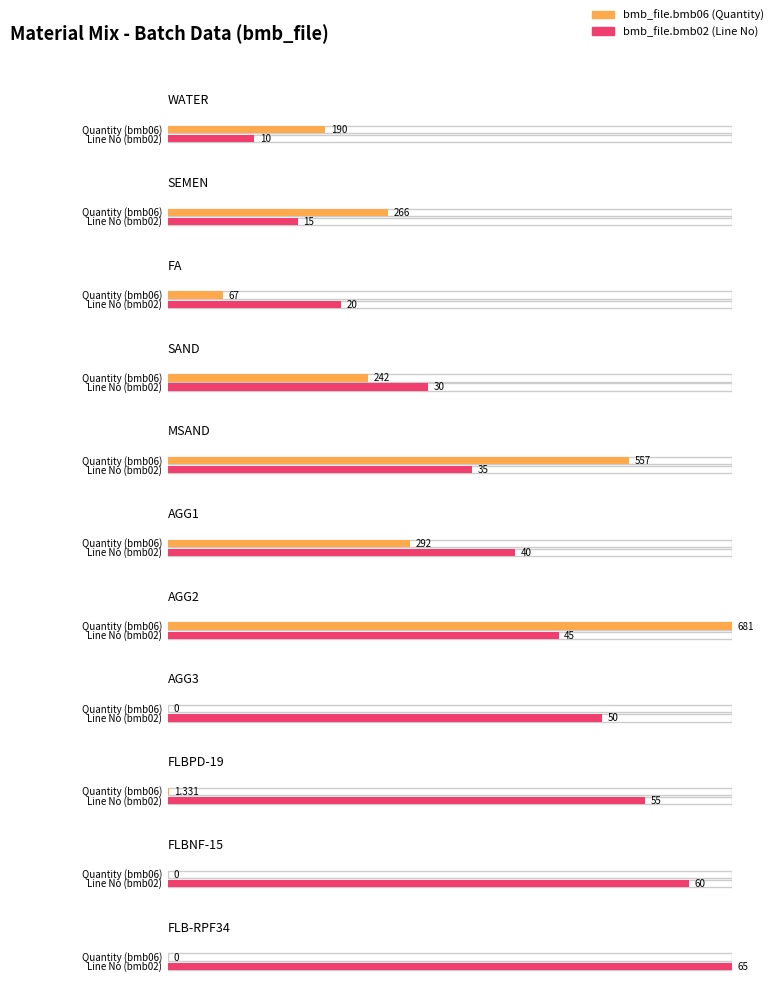

What is the total value across all series at FLB-RPF34?

65.0